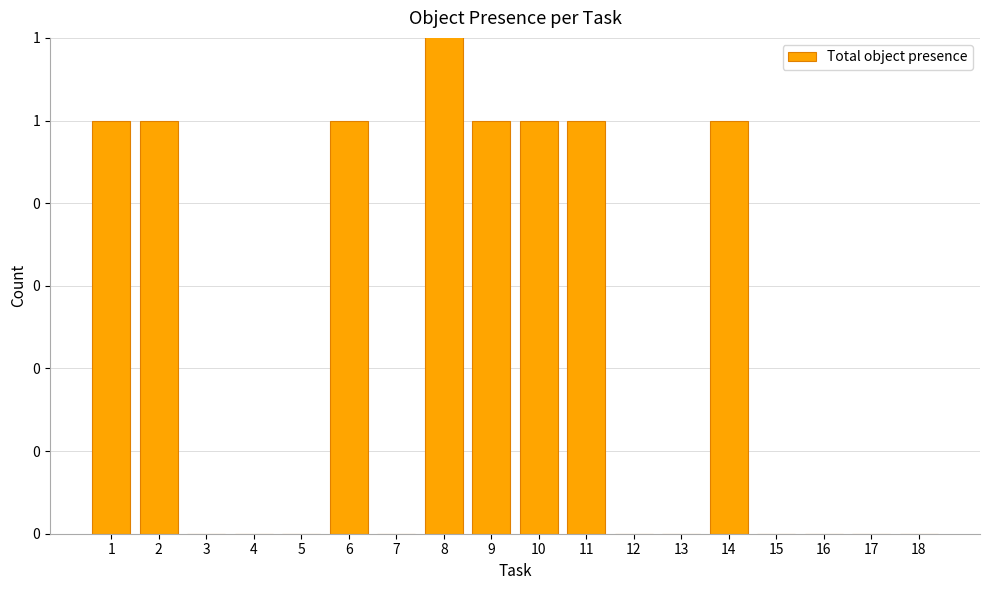

Reading right to left, extract all data points from this chart.

0	0	0	0	1	0	0	1	1	1	2	0	1	0	0	0	1	1